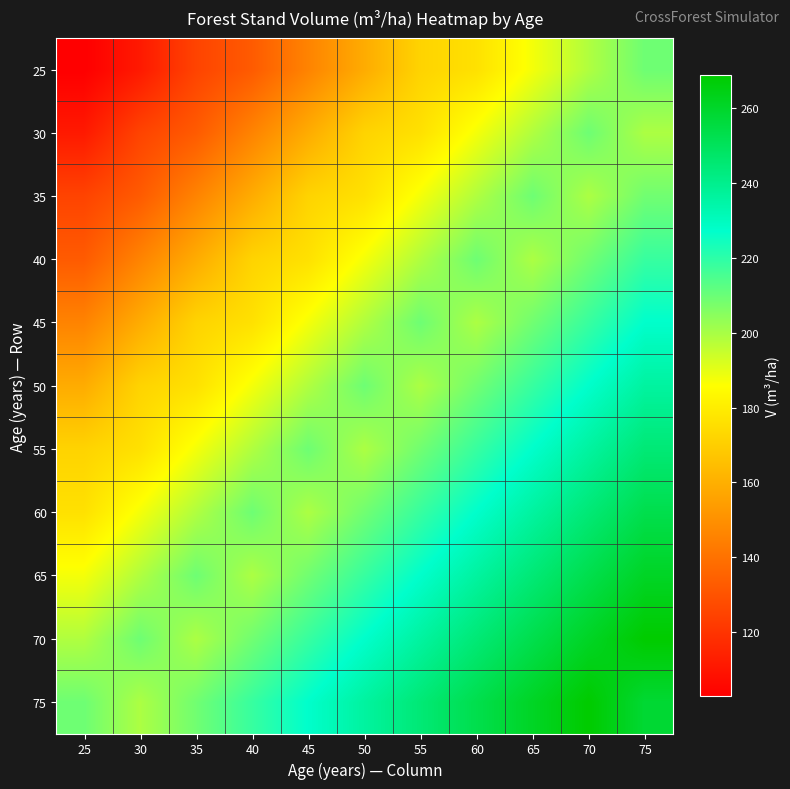

Which series has the largest total across all categories?

75